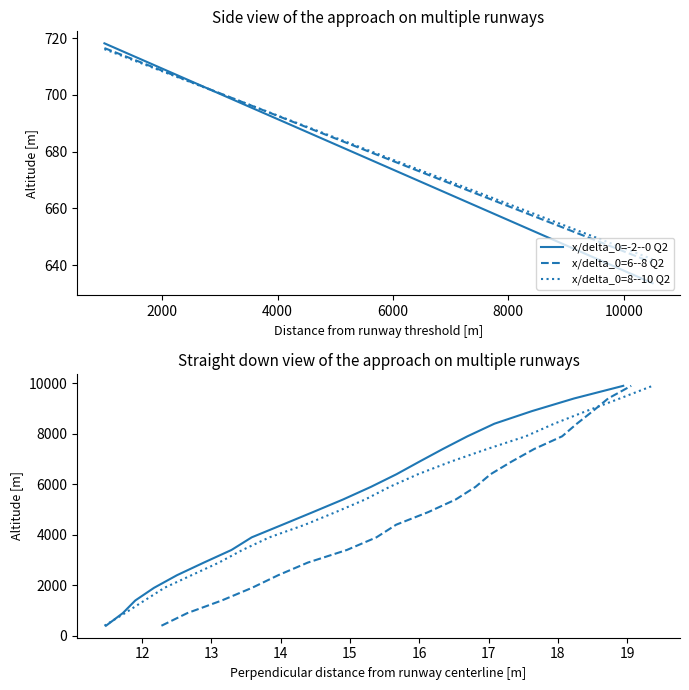

What is the average value of the x/delta_0=6--8 Q4 series?

5150.0